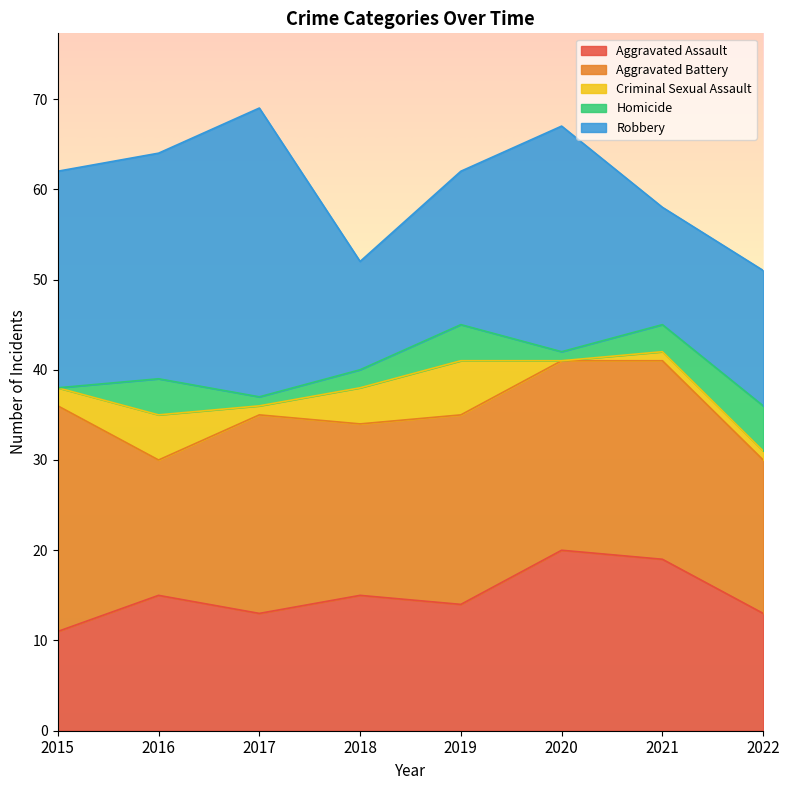

What is the maximum value for Aggravated Assault?

20